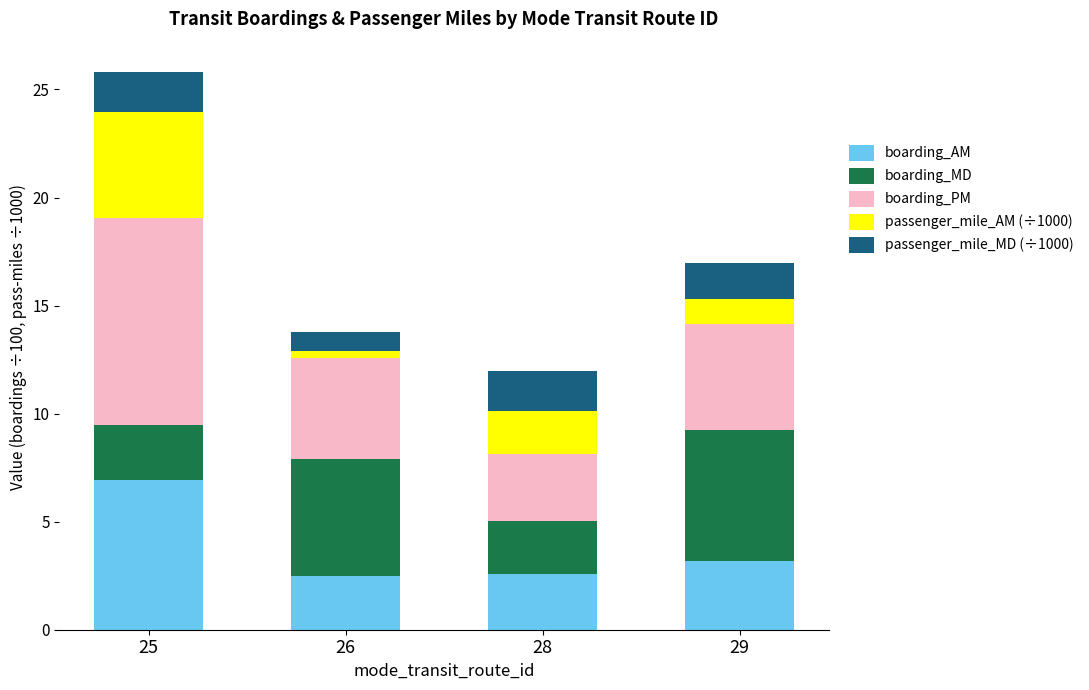

What is the total value across all series at 25?

25.8